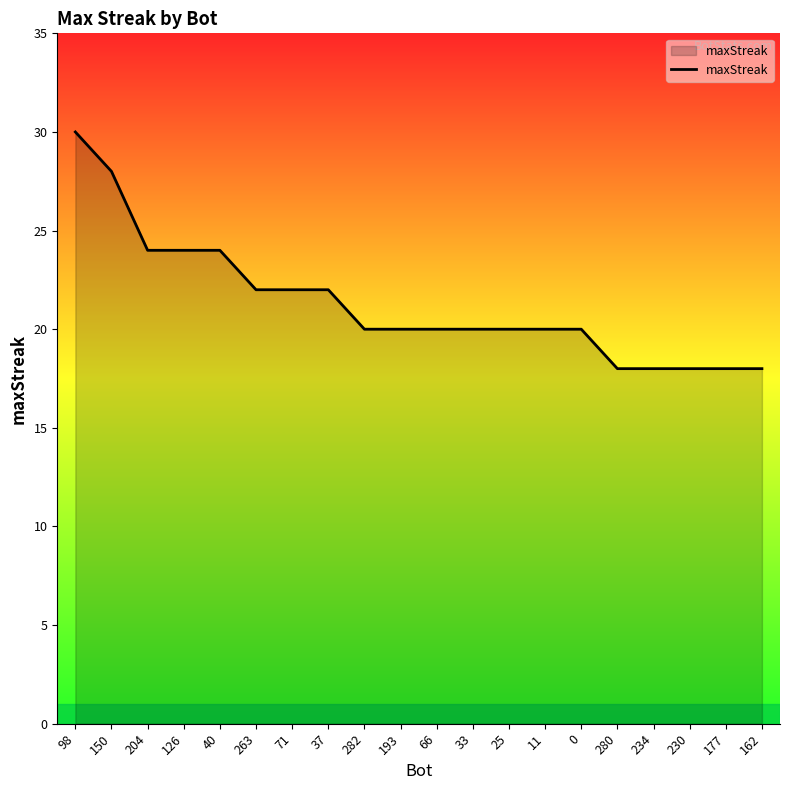

Reading right to left, extract all data points from this chart.

18	18	18	18	18	20	20	20	20	20	20	20	22	22	22	24	24	24	28	30